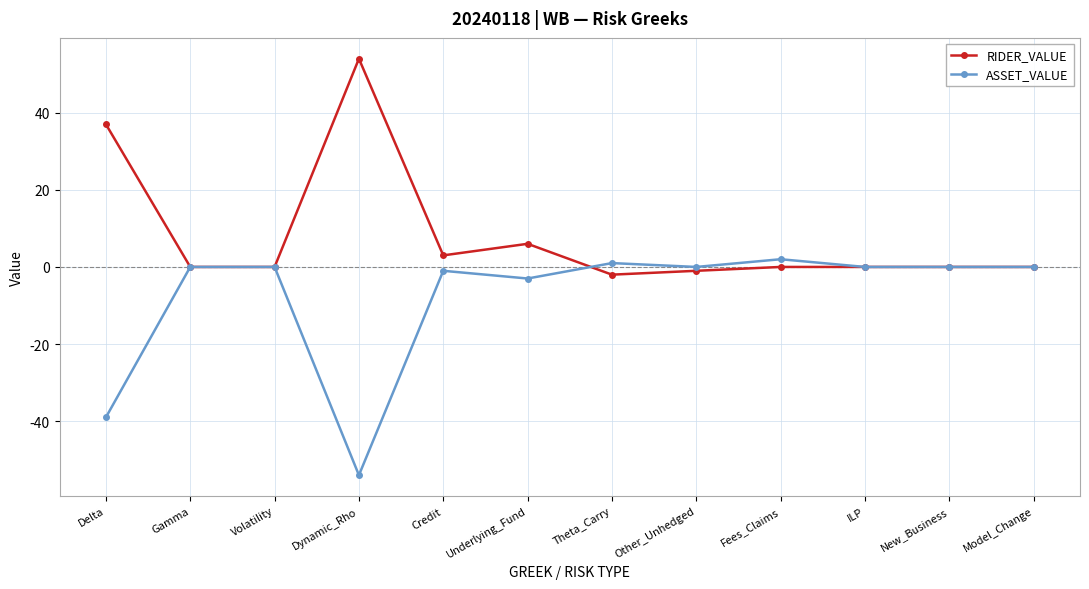

How many lines are shown in the chart?

2